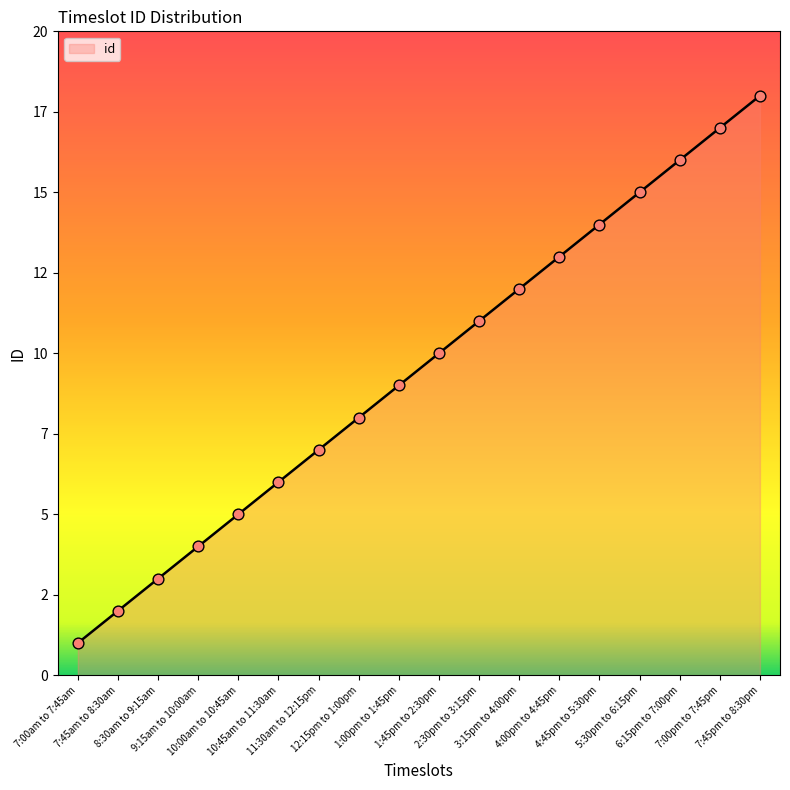

What is the change in value from 1:45pm to 2:30pm to 5:30pm to 6:15pm?

+5